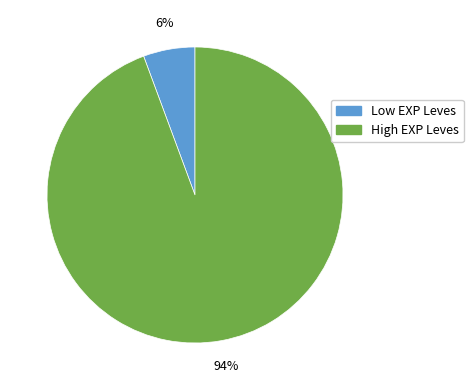

To the nearest percent, what is the average slice percentage?

50%